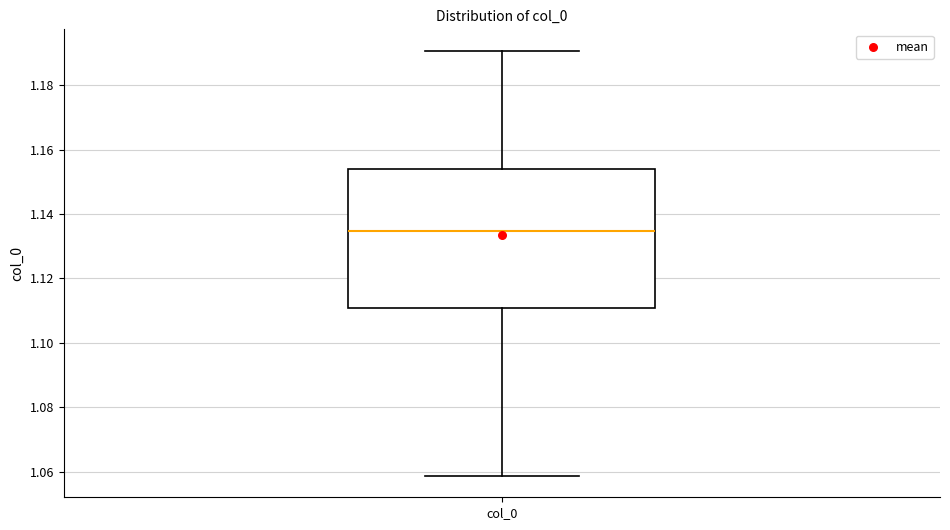

Transcribe this box plot: give where the median line is, the range the box spans, and where the two whiskers end, as read against the y-axis. The values are not printed on the chart, so give them approximately, as read against the axis.

median 1.134, box 1.110 to 1.154, whiskers 1.058 to 1.190